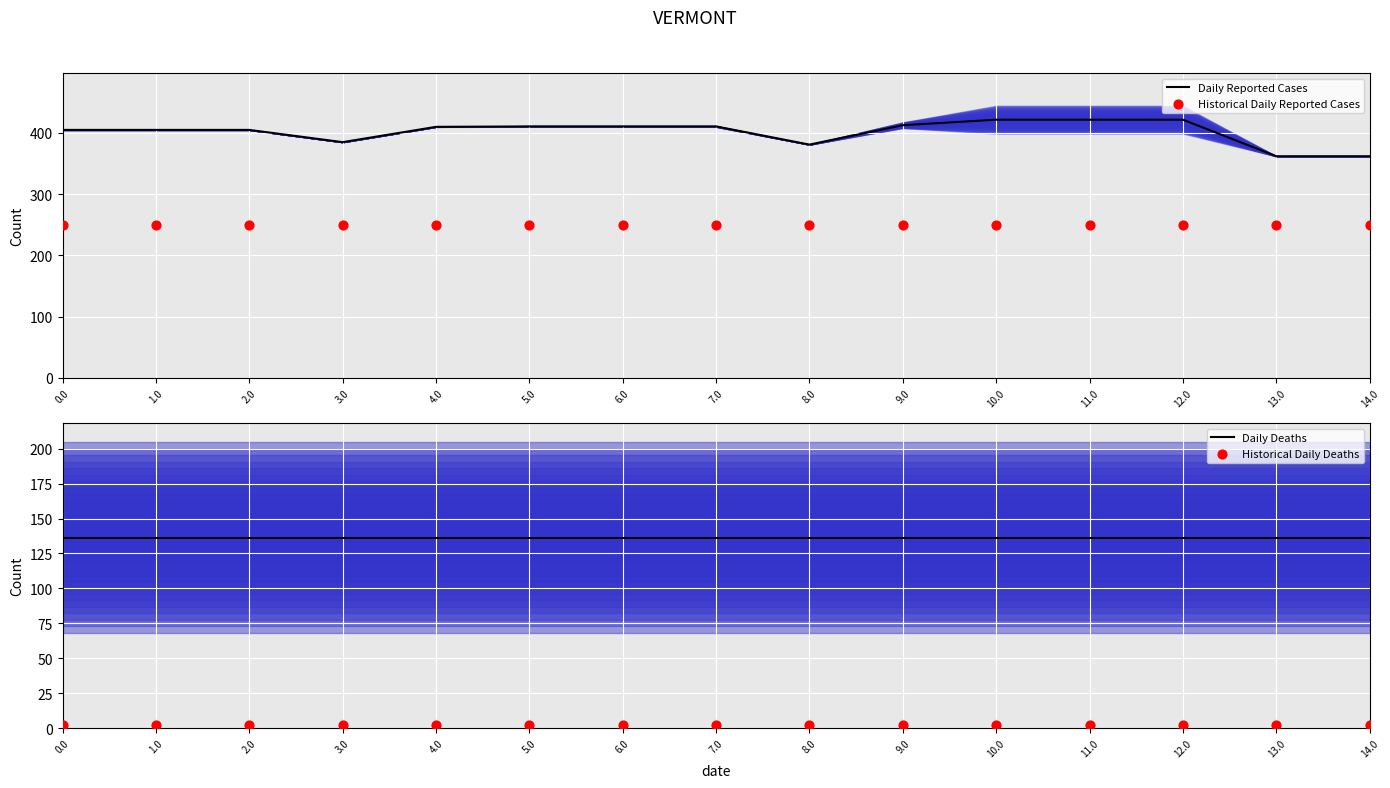

Which series has the largest Y range (max minus min)?

Daily Reported Cases